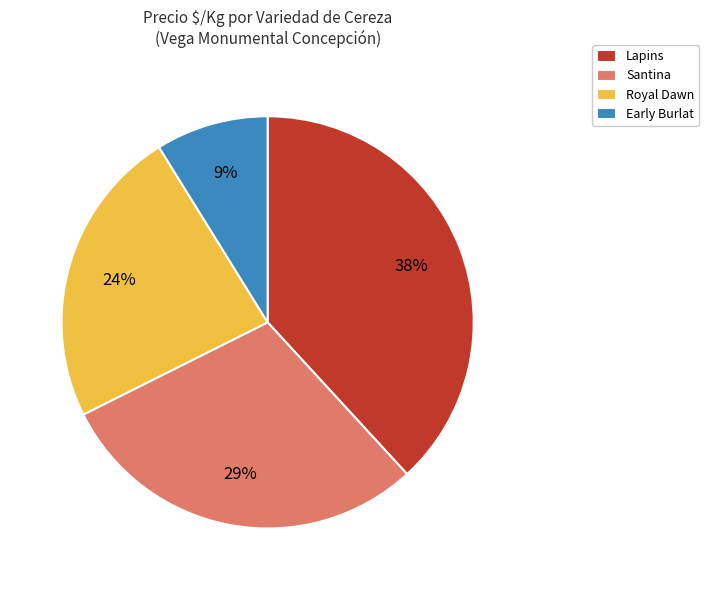

Do Santina and Lapins together represent more than half of the pie?

Yes